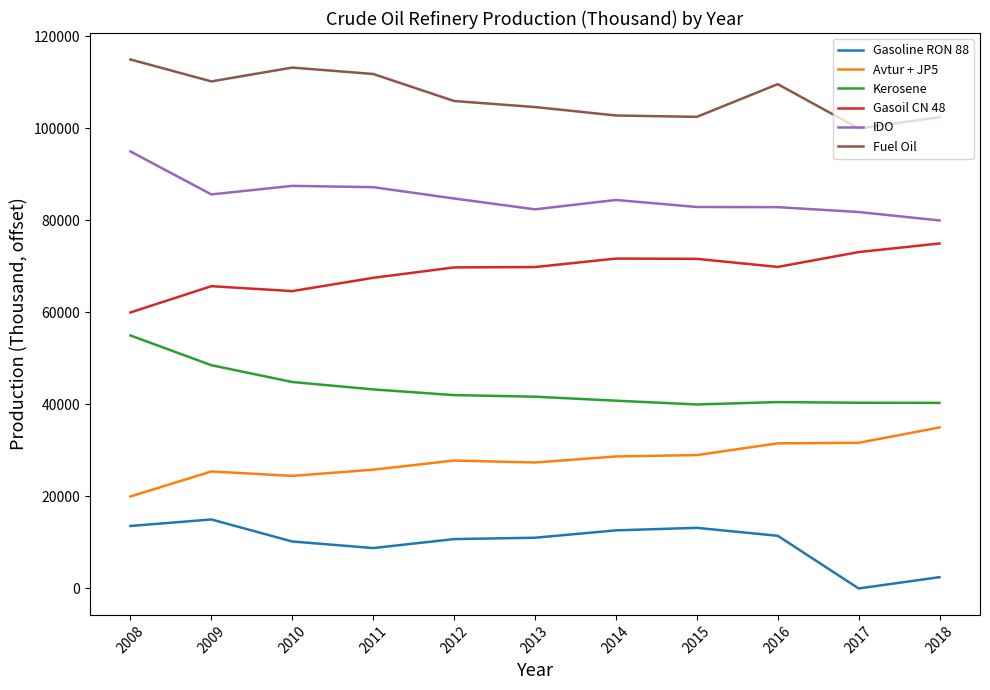

What is the difference between the Gasoline RON 88 values at 2012 and 2015?

2446.4